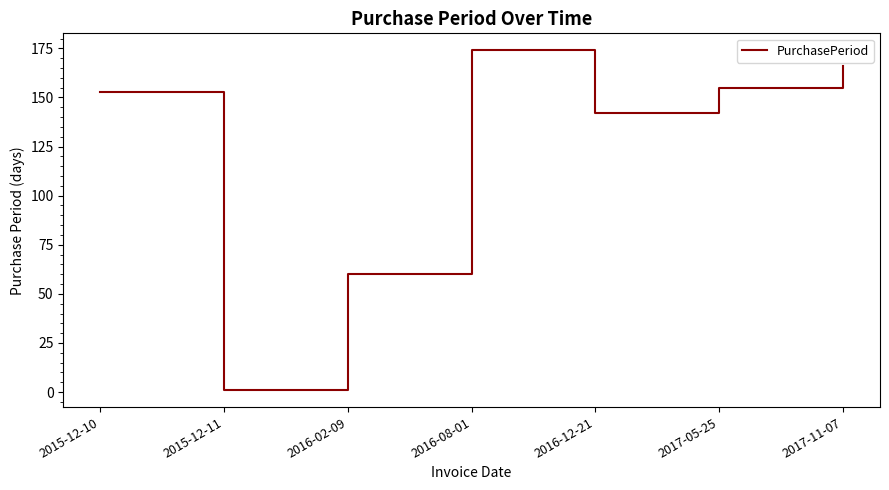

Reading left to right, what are all the values shown in this chart?

153	1	60	174	142	155	166